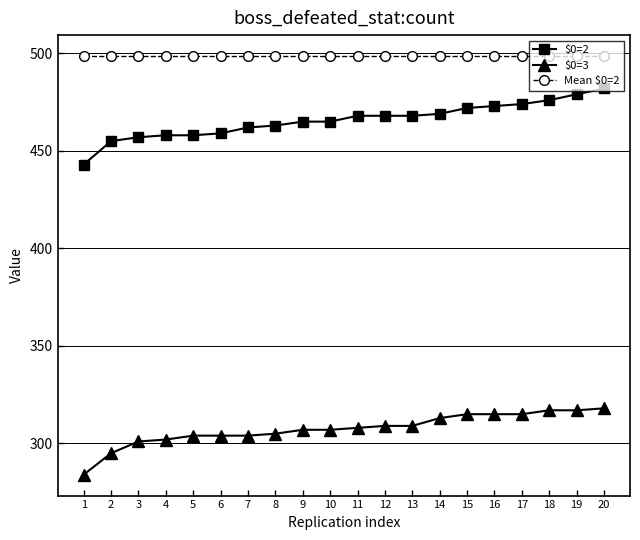

What is the value of the Mean $0=2 point at the 18th from the left?

498.6